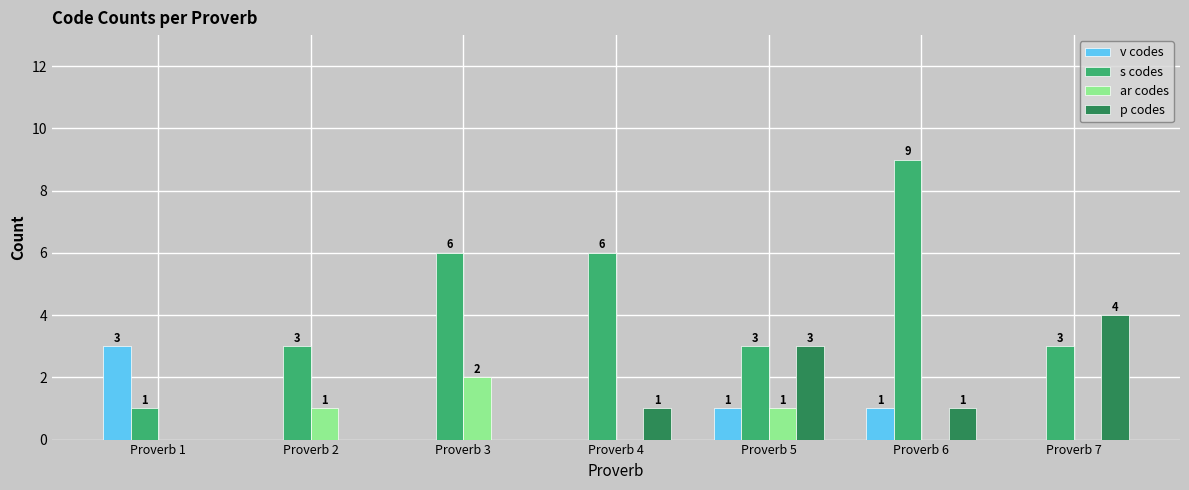

What are all the series names shown in the legend?

v codes, s codes, ar codes, p codes